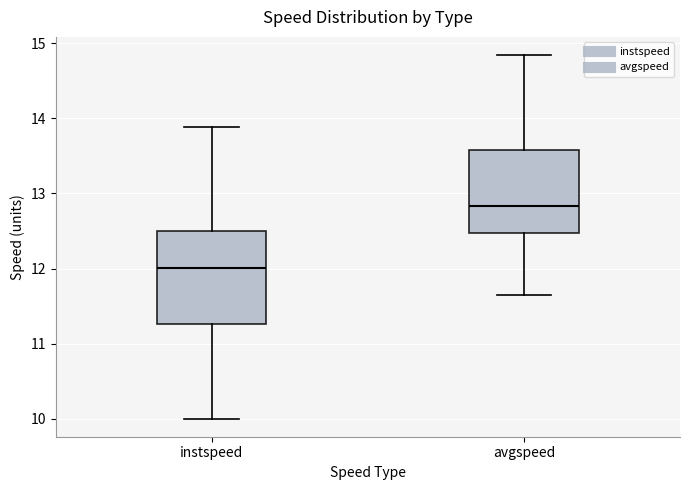

Reading left to right, transcribe this box plot: for each box, give where its median line is, the range the box spans, and where its two whiskers end, as read against the y-axis. The values are not printed on the chart, so give them approximately, as read against the axis.

instspeed: median 12.0, box 11.3 to 12.5, whiskers 10.0 to 13.9
avgspeed: median 12.8, box 12.5 to 13.6, whiskers 11.6 to 14.8